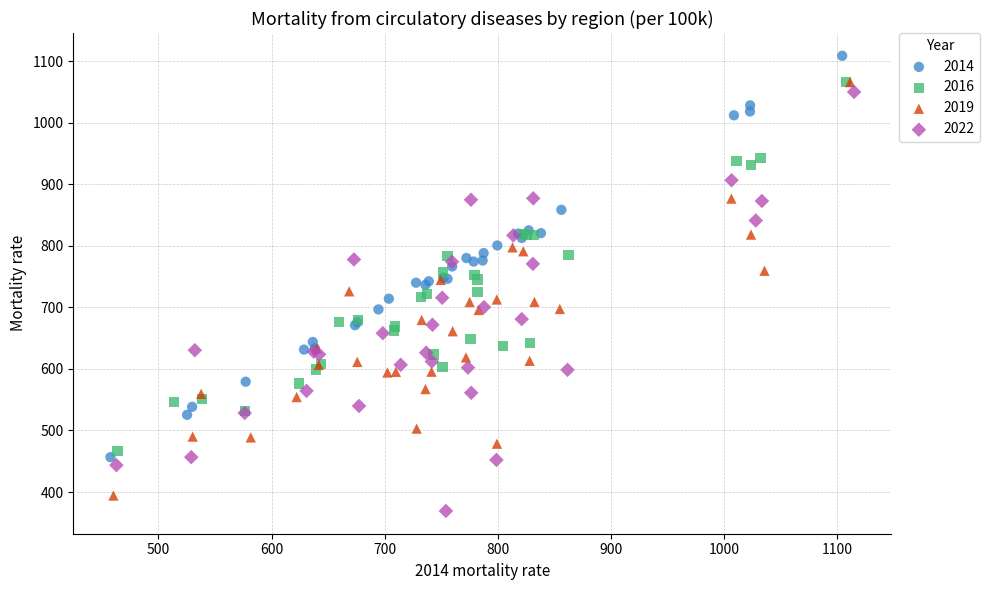

Which series contains the highest Y value?

2014